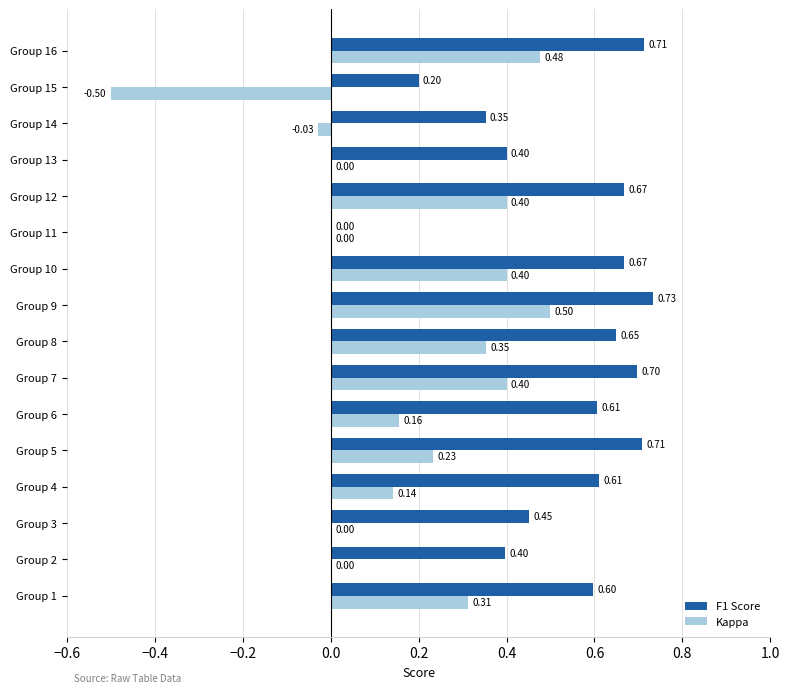

Is the value of F1 Score at Group 5 greater than the value of Kappa at Group 6?

Yes